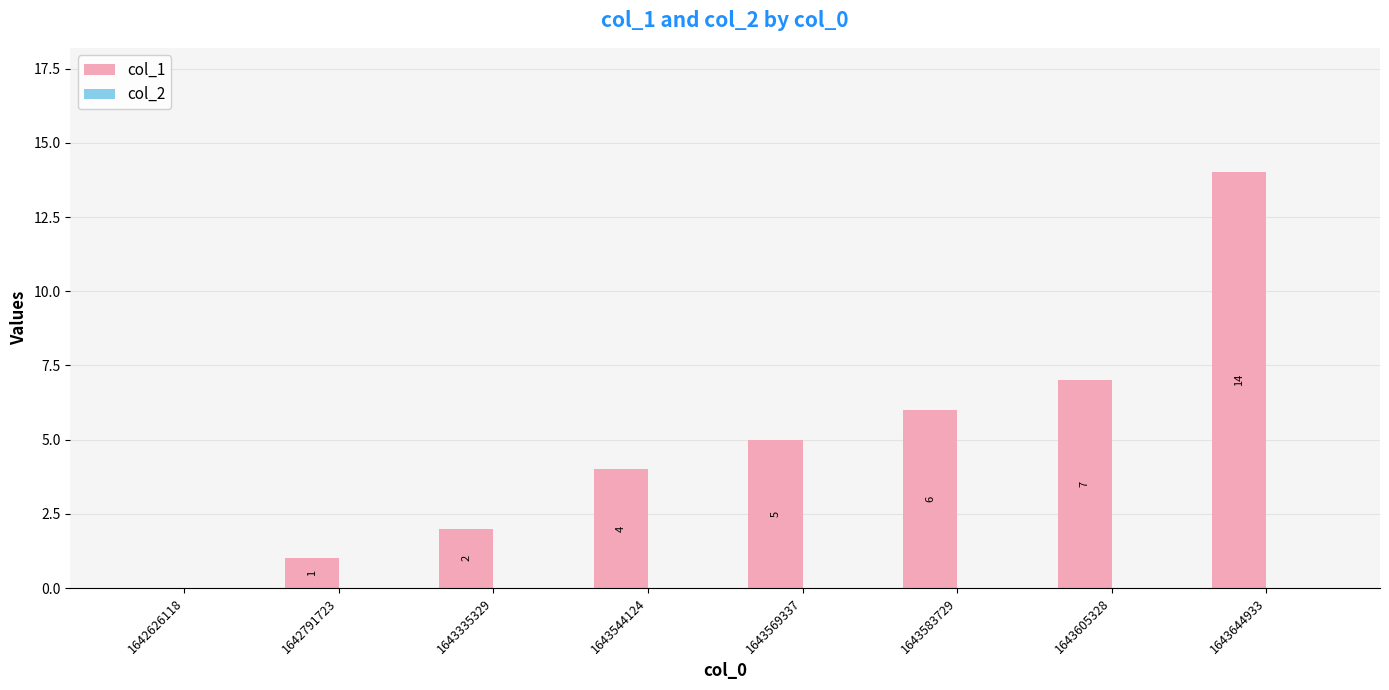

What is the greatest value displayed?

14